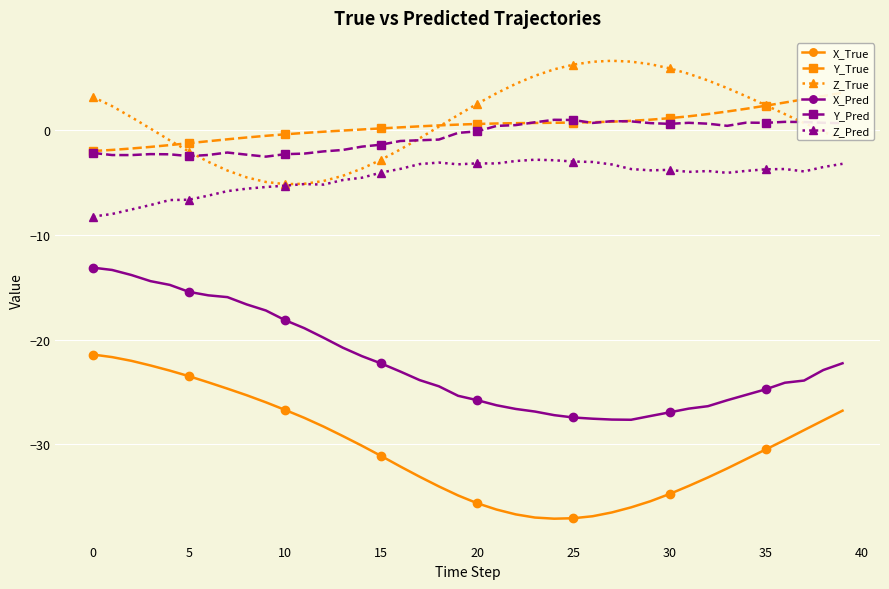

True or false: X_Pred has a value of -18.1 at 10.

True